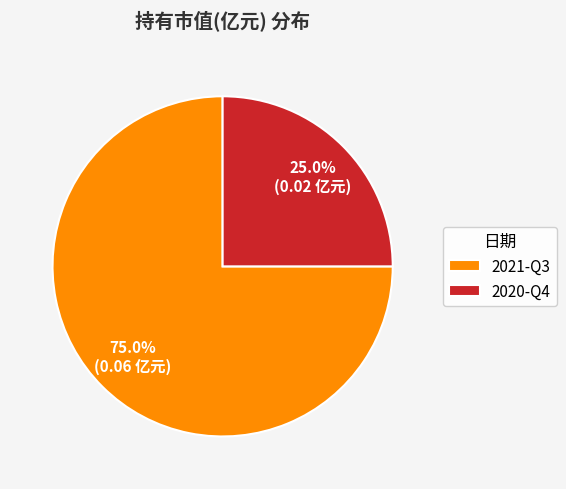

Count the number of slices in the pie.

2